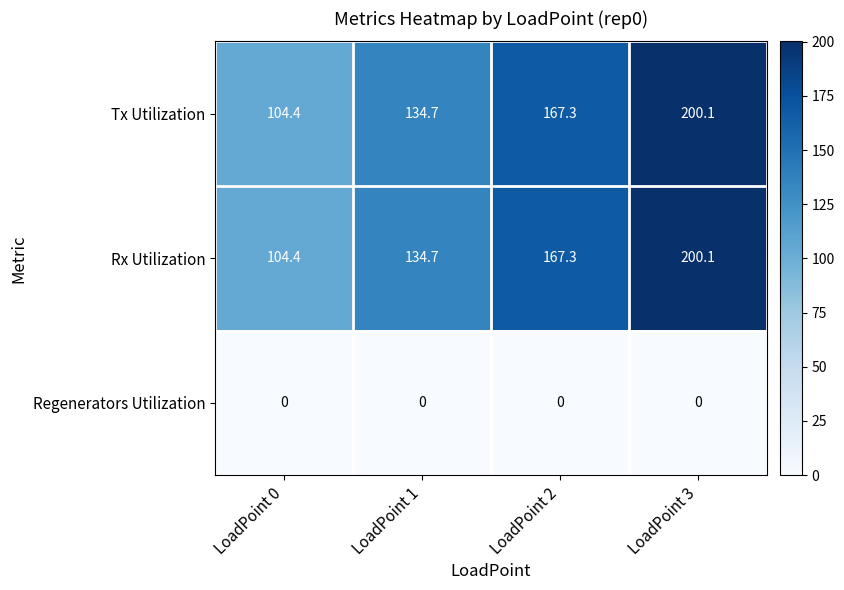

Reading left to right, extract all data points from this chart.

Tx Utilization: LoadPoint 0=104.4	LoadPoint 1=134.7	LoadPoint 2=167.3	LoadPoint 3=200.1
Rx Utilization: LoadPoint 0=104.4	LoadPoint 1=134.7	LoadPoint 2=167.3	LoadPoint 3=200.1
Regenerators Utilization: LoadPoint 0=0.0	LoadPoint 1=0.0	LoadPoint 2=0.0	LoadPoint 3=0.0